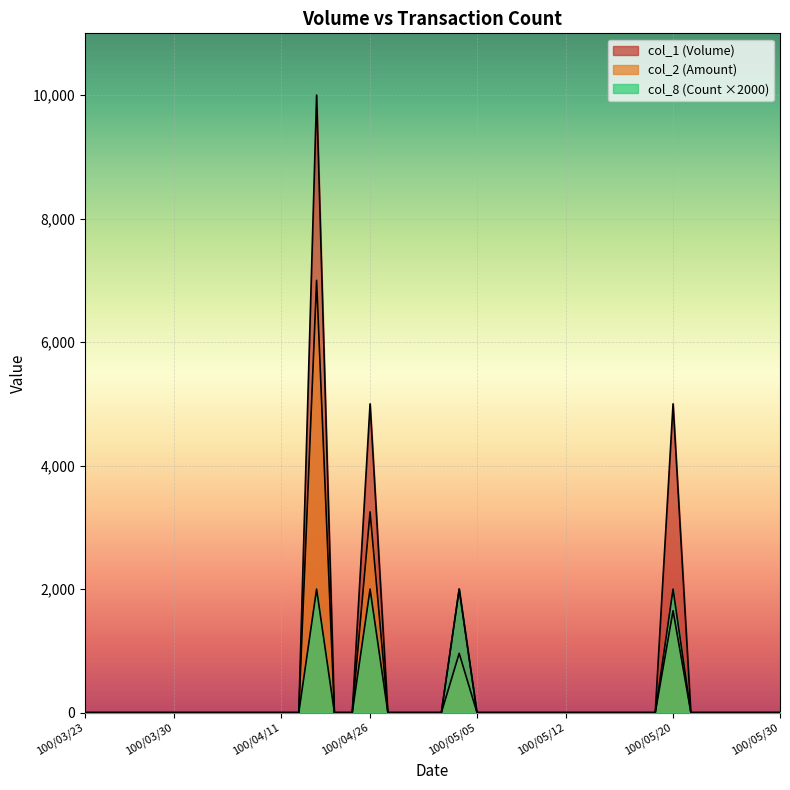

At which category is the sum across all series the highest?

100/04/21